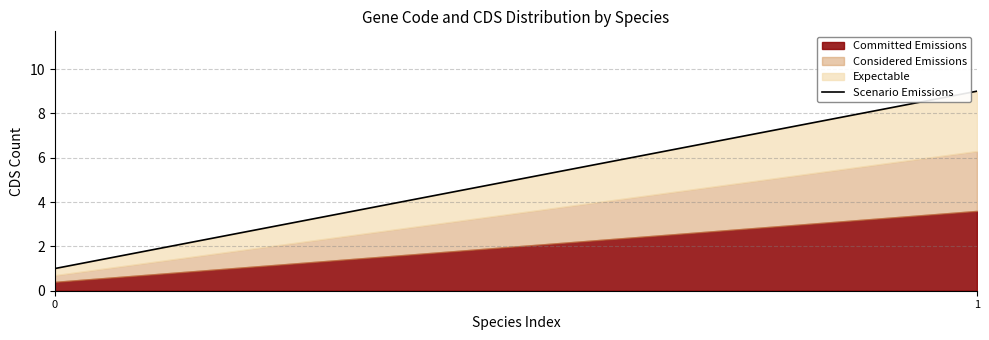

What is the sum of the values at 0 and 1?

10